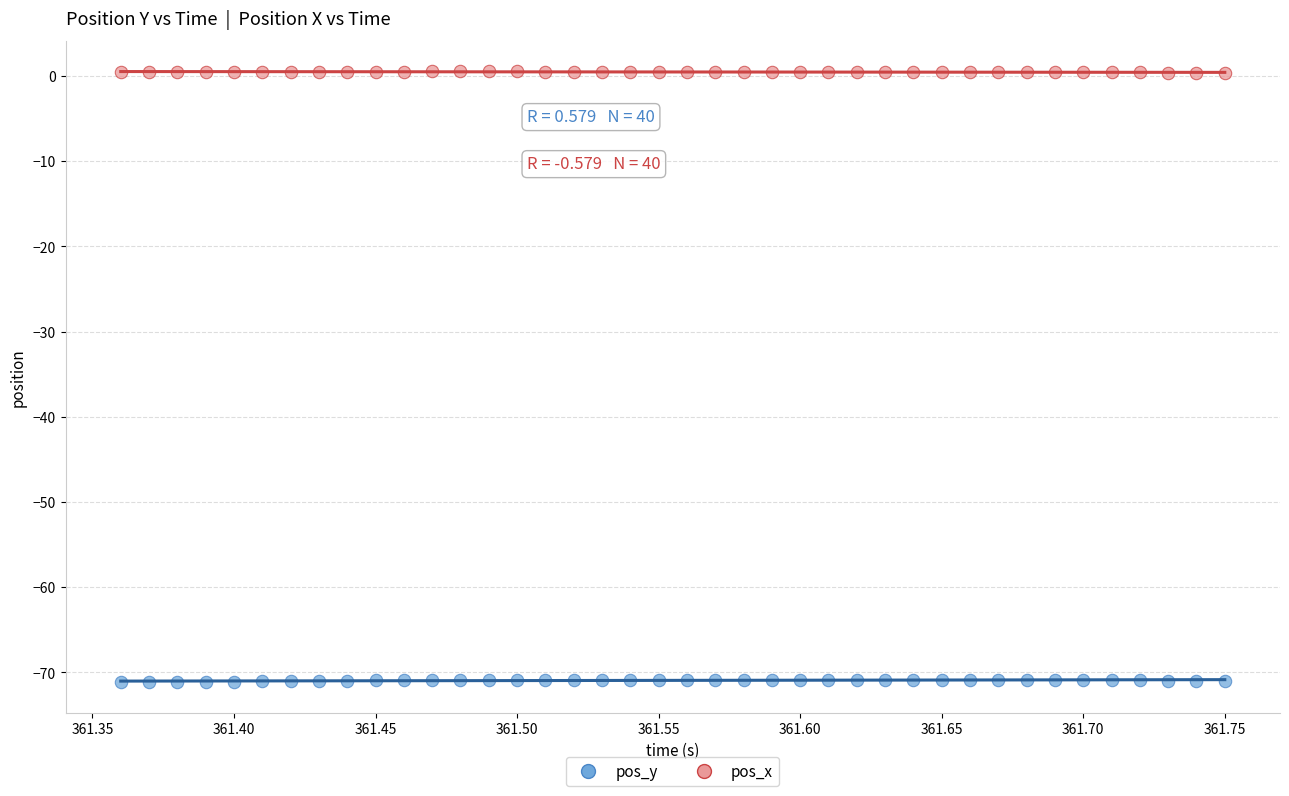

Across all data points, what is the range of X values (max minus min)?

0.4